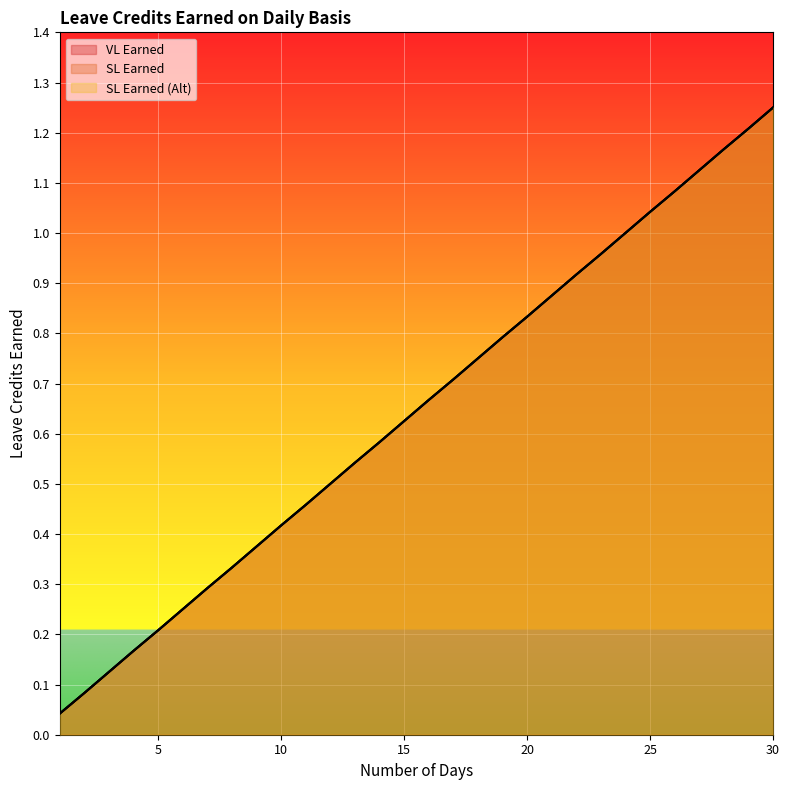

At which category is the sum across all series the highest?

30